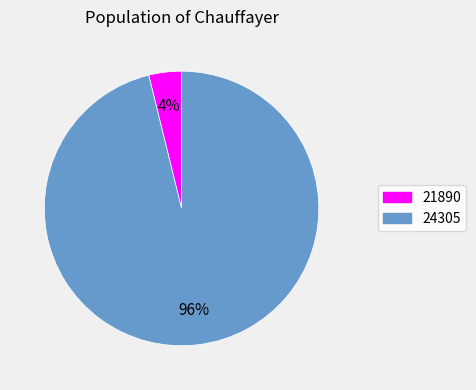

To the nearest percent, what is the difference between the 24305 and 21890 slice percentages?

92%